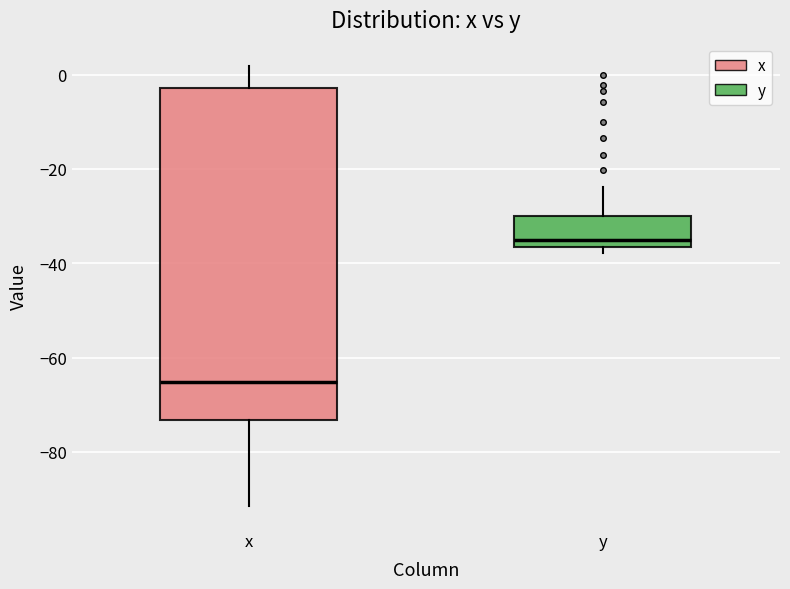

Which box is the tallest, from its lower edge to its upper edge?

x